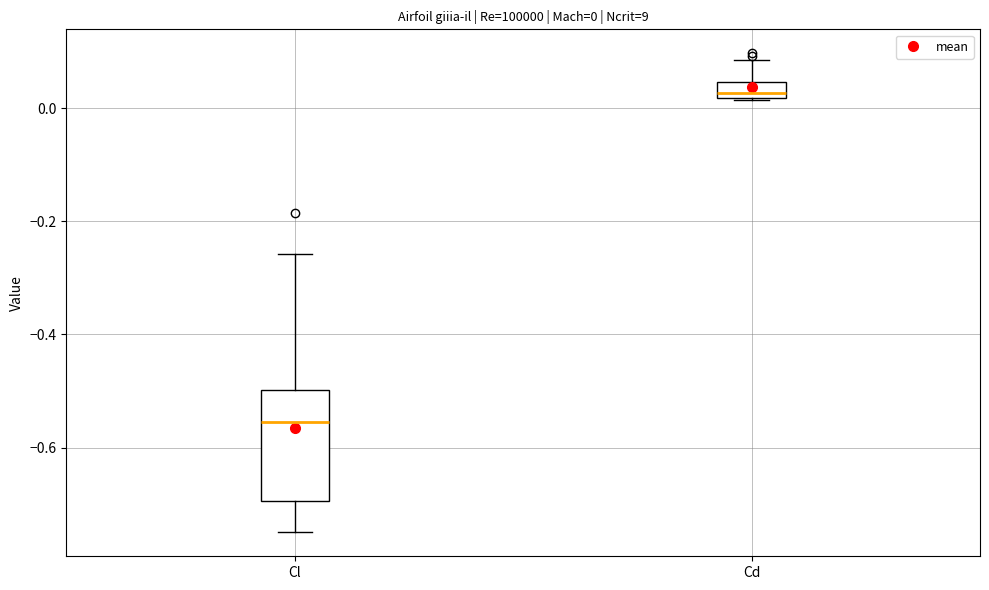

Which box is the tallest, from its lower edge to its upper edge?

Cl